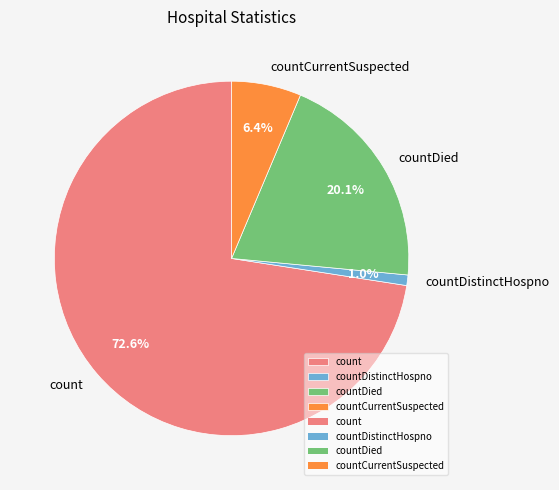

Which category has the biggest portion of the pie?

count